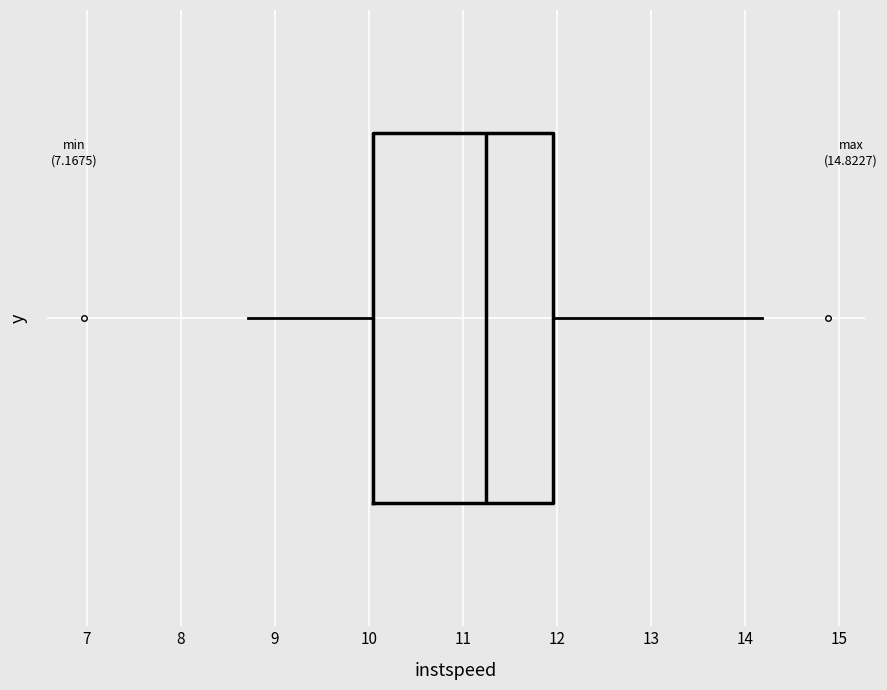

Read this box plot against the x-axis: the position of the median line, the range covered by the box, and the ends of both whiskers. The values are not printed on the chart, so give them approximately, as read against the axis.

median 11.2, box 10.0 to 12.0, whiskers 8.7 to 14.2